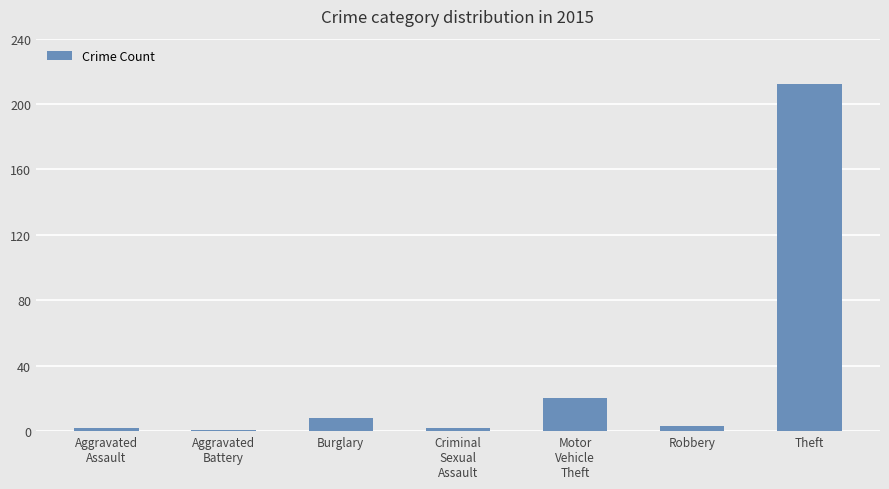

What is the value of the 2nd bar from the left?

1